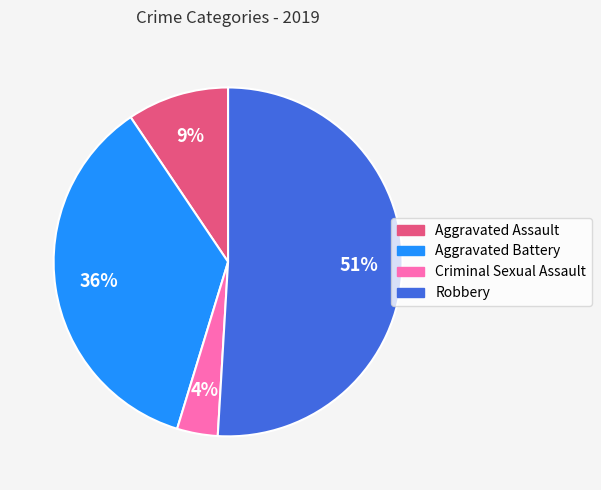

What is the majority slice?

Robbery